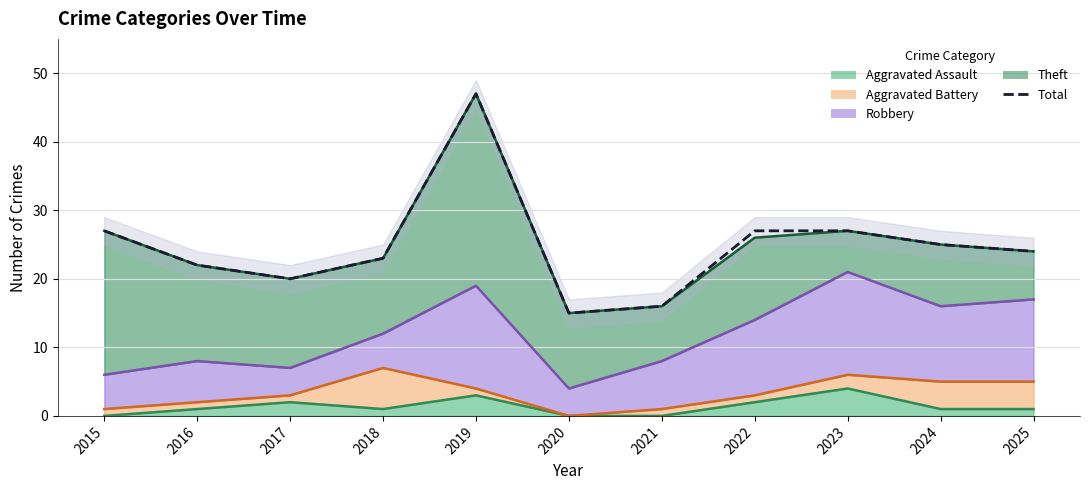

Between 2022 and 2024, which is larger?

2022